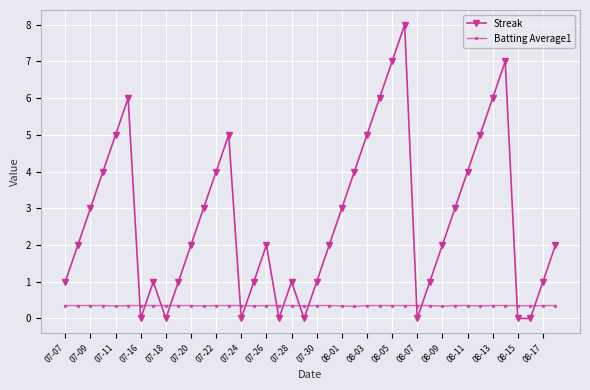

What is the maximum value shown in the chart?

8.0